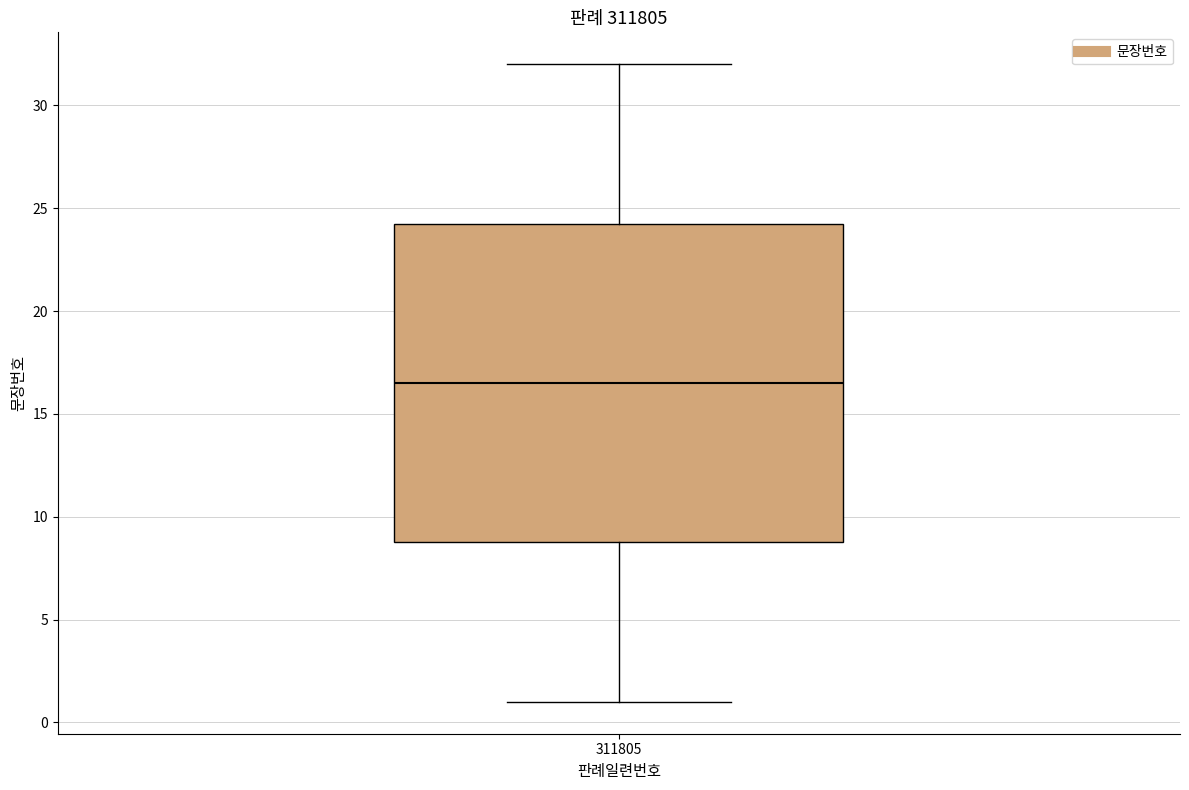

Where does the upper whisker of the box at x = 311805 end on the y-axis? The values are not printed on the chart, so give them approximately, as read against the axis.

32.0